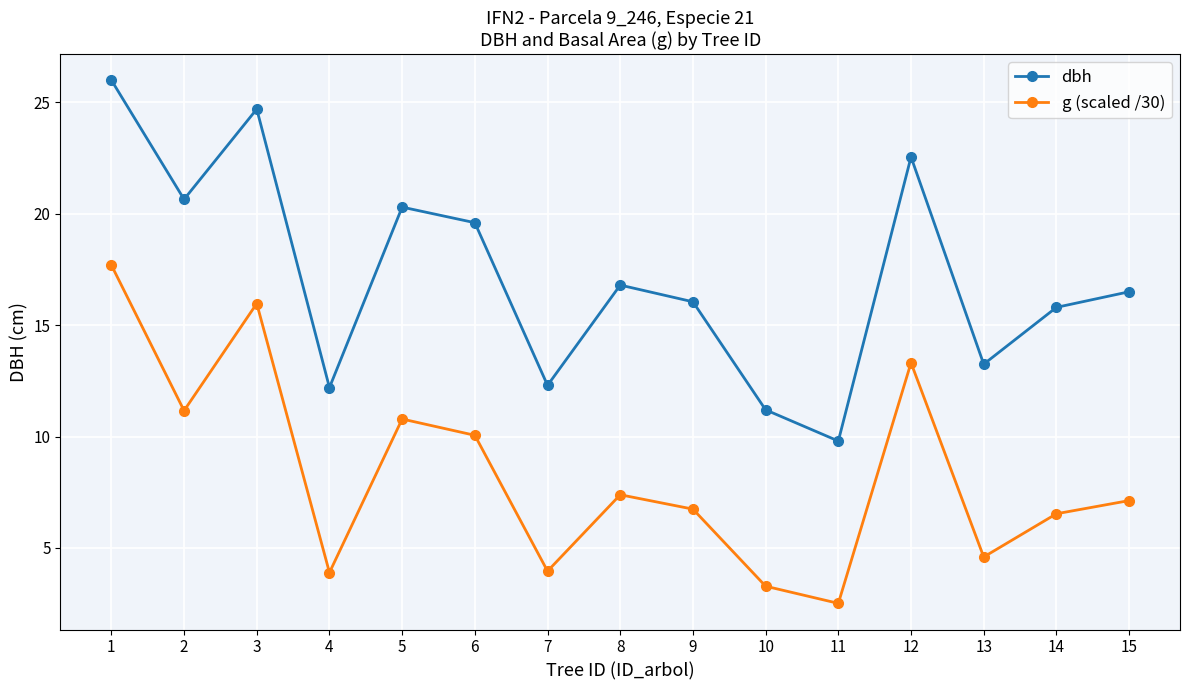

The value of g (scaled /30) at 6 is 10.1. True or false?

True